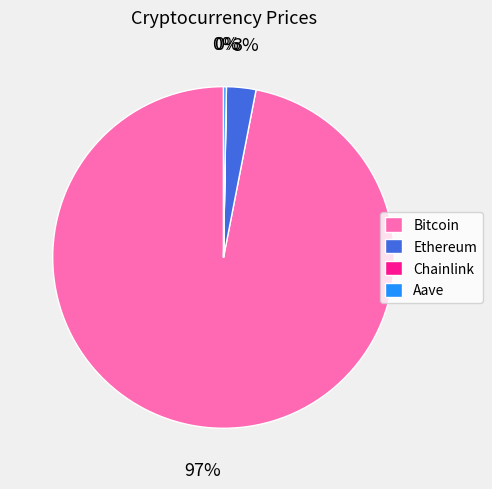

The Bitcoin slice represents 84% of the pie. True or false?

False